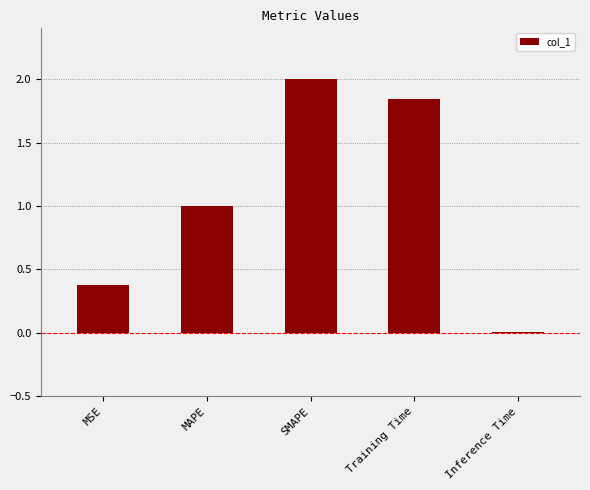

Is it true that the value at MAPE is 0.3?

False